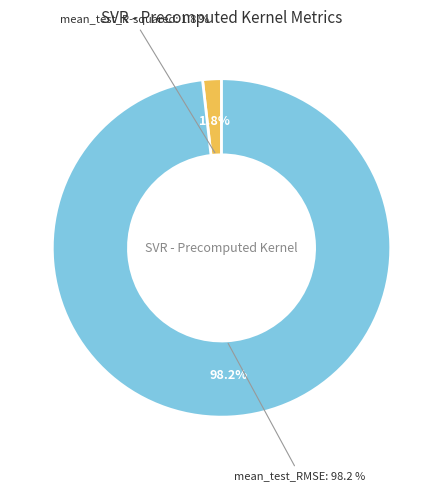

Combined, what portion of the pie is mean_test_R-squared and mean_test_RMSE?

100.0%